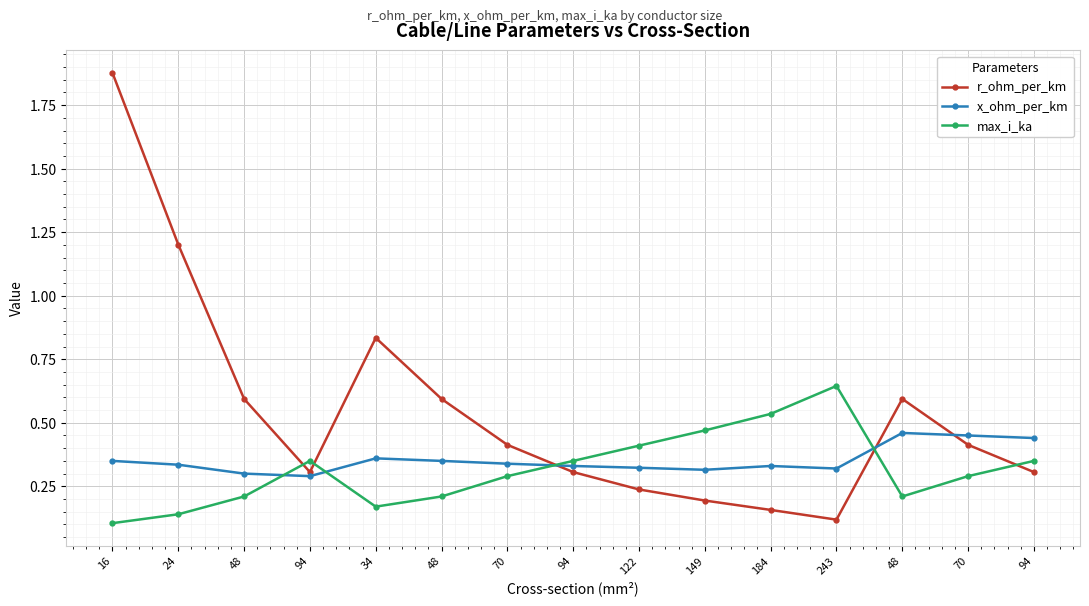

What is the label of the 14th point from the left?

70